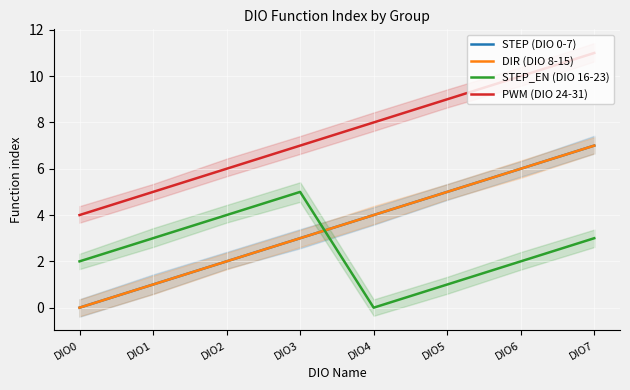

Which has a higher value, DIO2 or DIO1?

DIO2